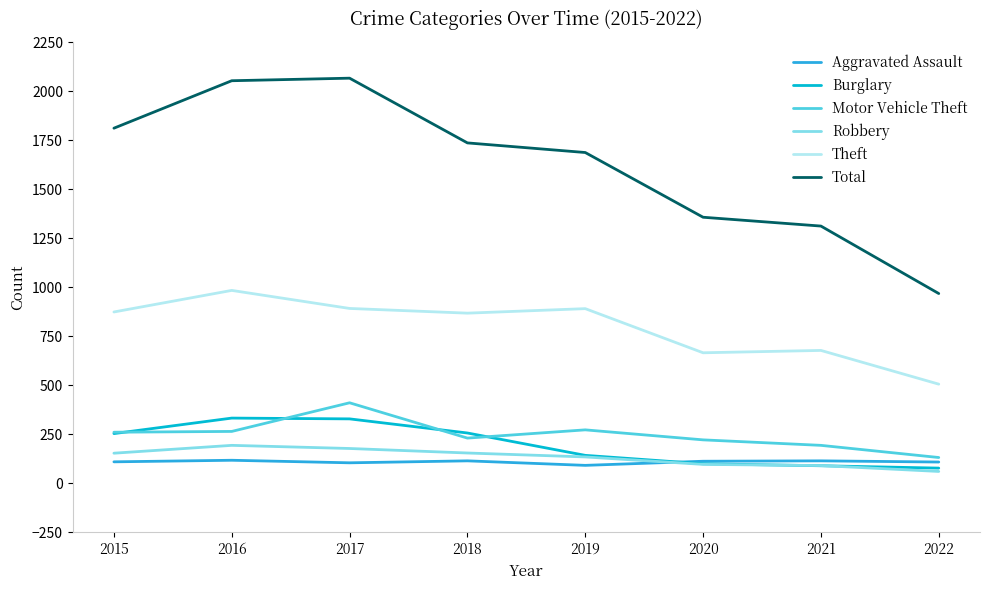

What is the highest value of the Total series?

2066